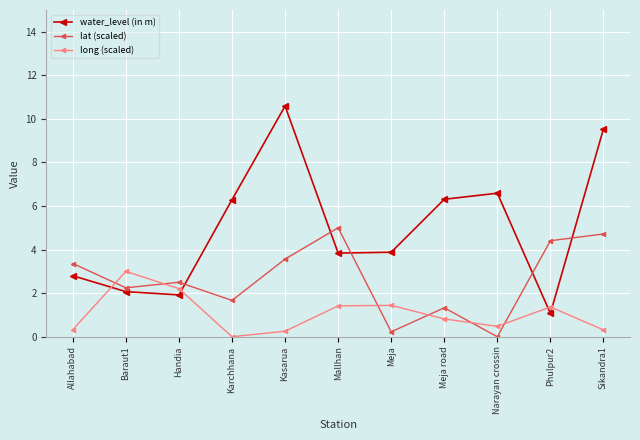

What is the sum of all water_level (in m) values?

54.9